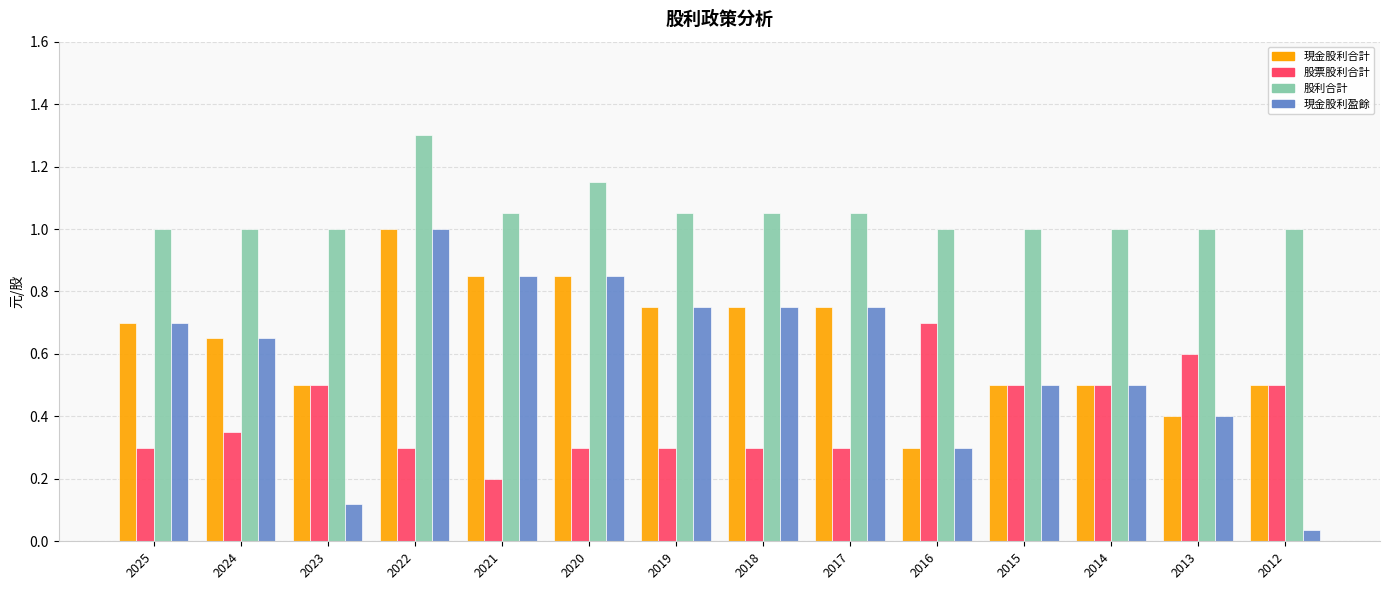

What is the greatest value displayed?

1.3